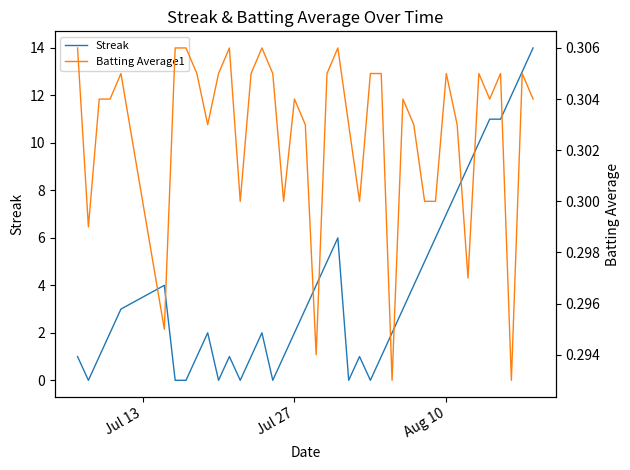

Reading left to right, transcribe all the data shown in this chart.

Streak: 1.0	0.0	1.0	2.0	3.0	4.0	0.0	0.0	1.0	2.0	0.0	1.0	0.0	1.0	2.0	0.0	1.0	2.0	3.0	4.0	5.0	6.0	0.0	1.0	0.0	1.0	2.0	3.0	4.0	5.0	6.0	7.0	8.0	9.0	10.0	11.0	11.0	12.0	13.0	14.0
Batting Average1: 0.3	0.3	0.3	0.3	0.3	0.3	0.3	0.3	0.3	0.3	0.3	0.3	0.3	0.3	0.3	0.3	0.3	0.3	0.3	0.3	0.3	0.3	0.3	0.3	0.3	0.3	0.3	0.3	0.3	0.3	0.3	0.3	0.3	0.3	0.3	0.3	0.3	0.3	0.3	0.3